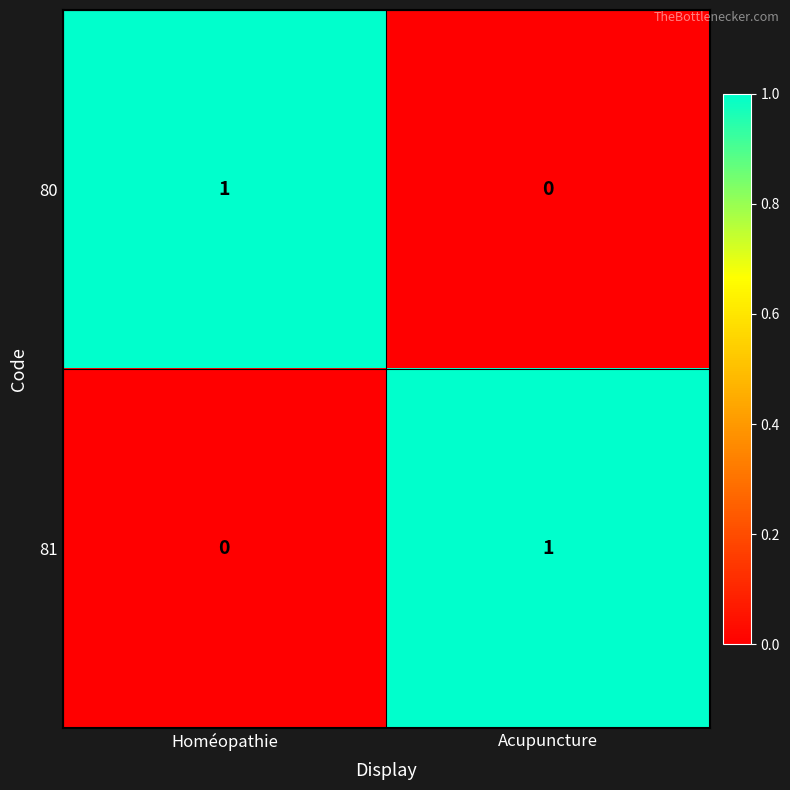

The value of 80 at Acupuncture is -1. True or false?

False